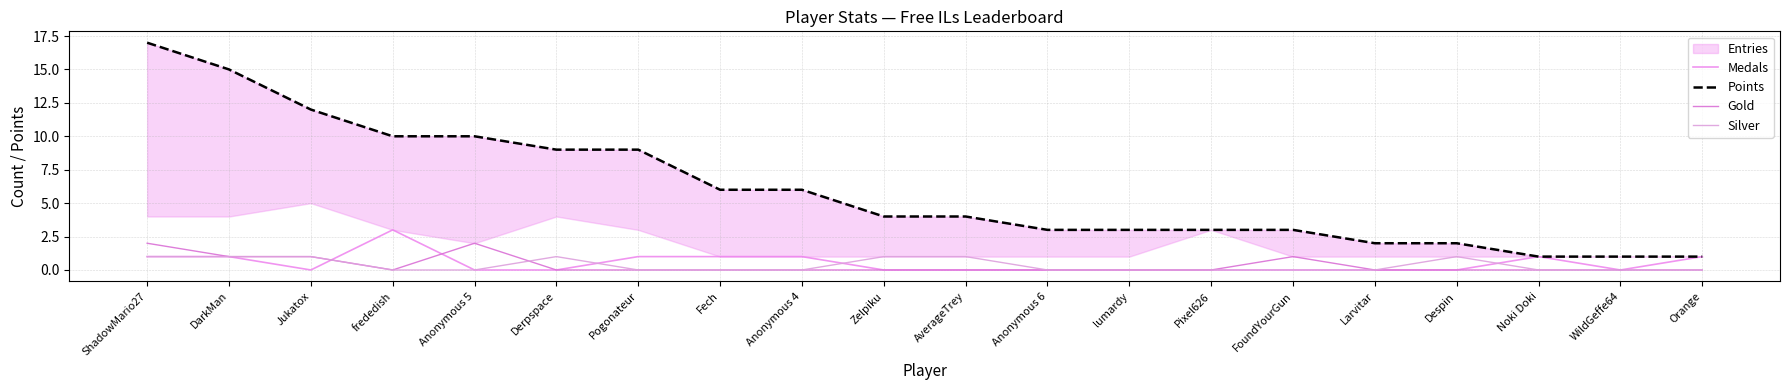

What is the total value across all series at lumardy?

3